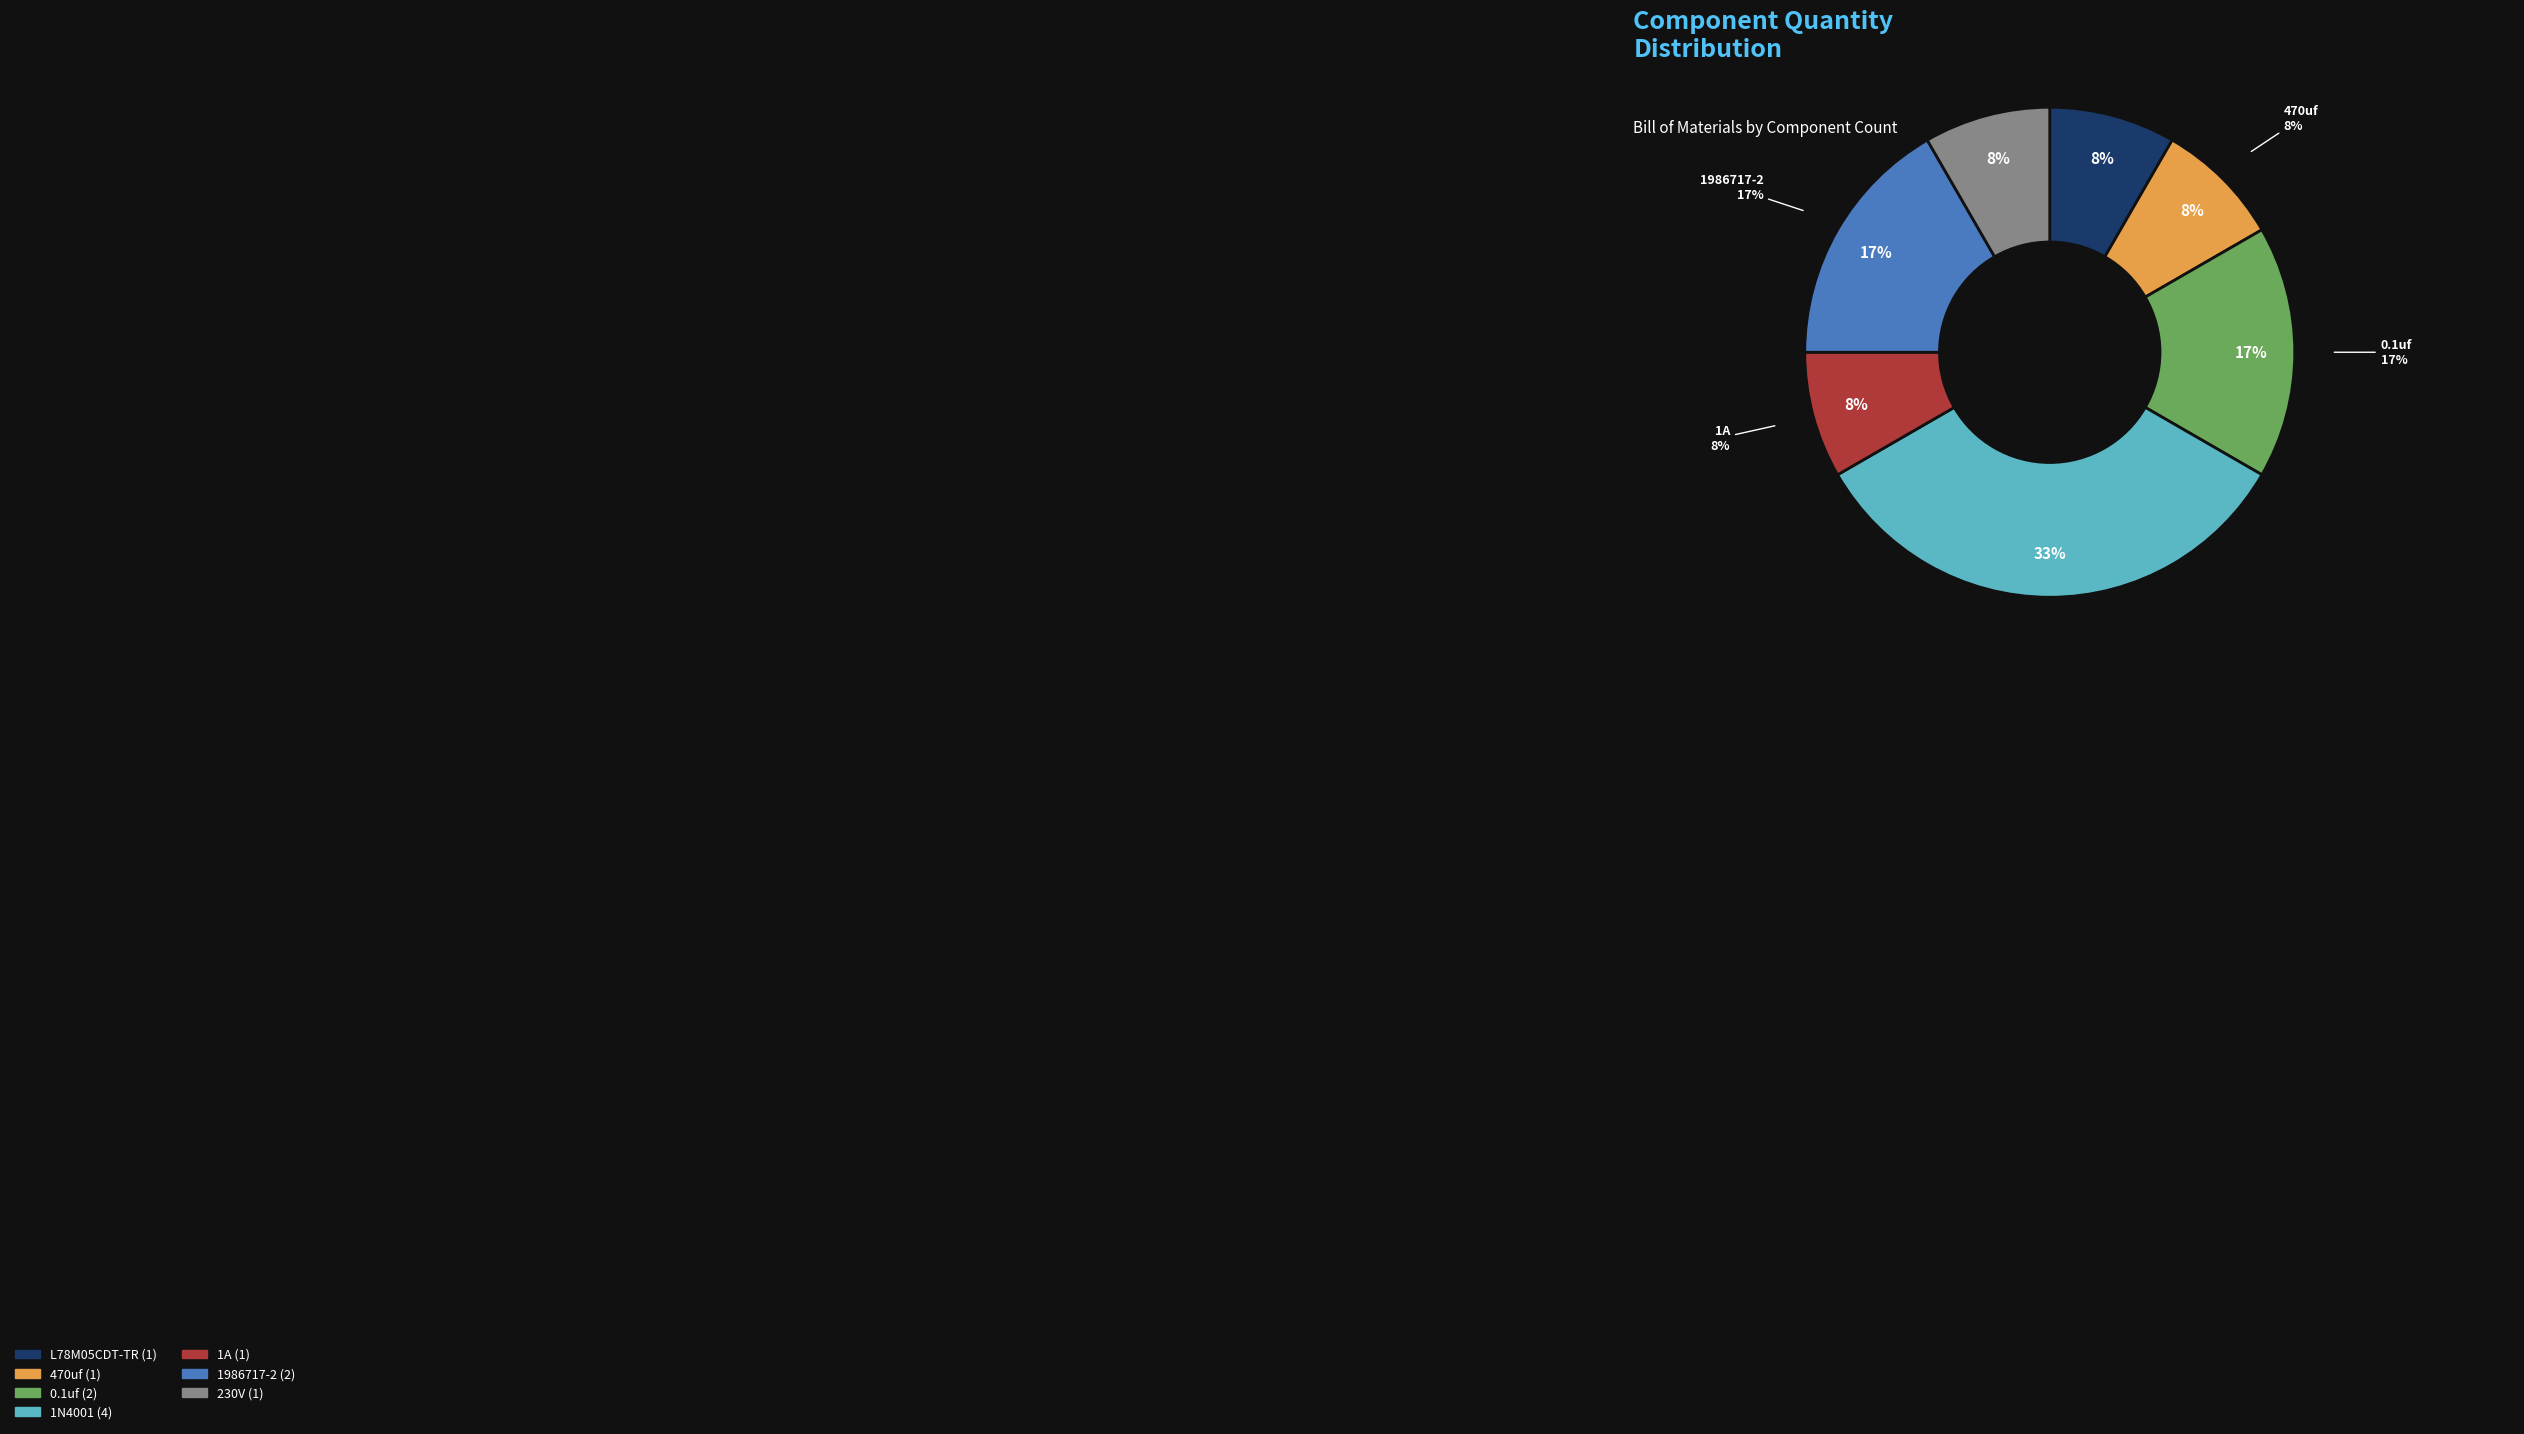

The L78M05CDT-TR slice represents 8% of the pie. True or false?

True